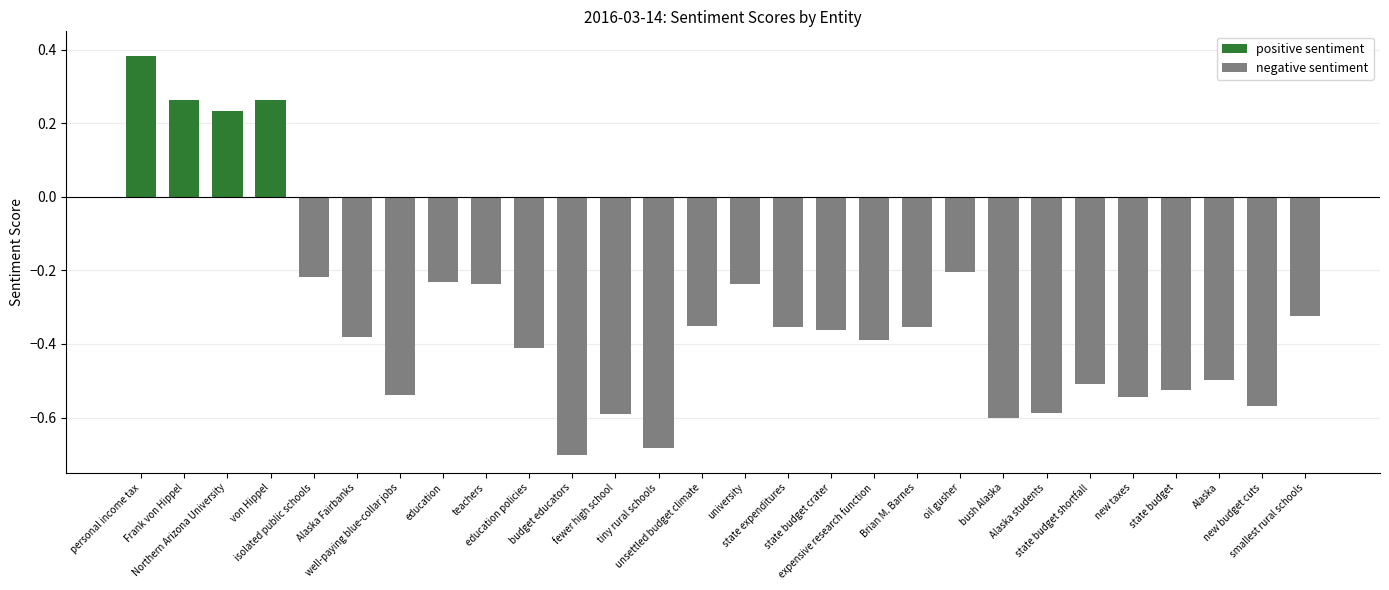

Where is the data nearest to the value 0?

oil gusher